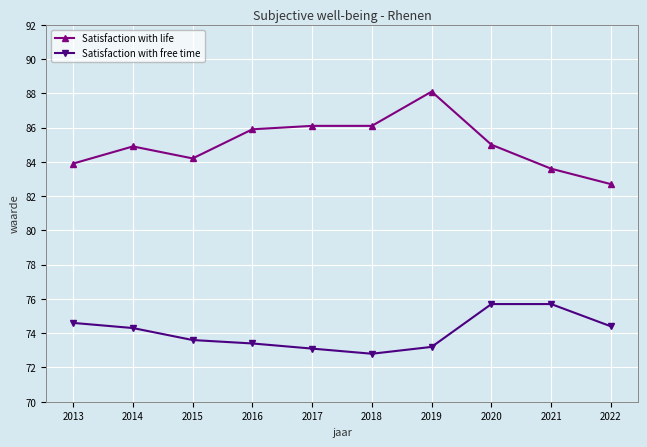

What value does the Satisfaction with life series have at 2016?

85.9